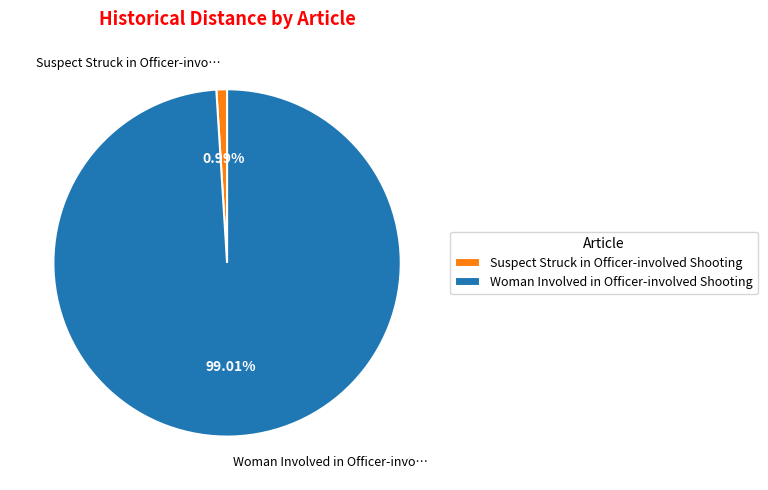

Between Suspect Struck in Officer-involved Shooting and Woman Involved in Officer-involved Shooting, which is larger?

Woman Involved in Officer-involved Shooting